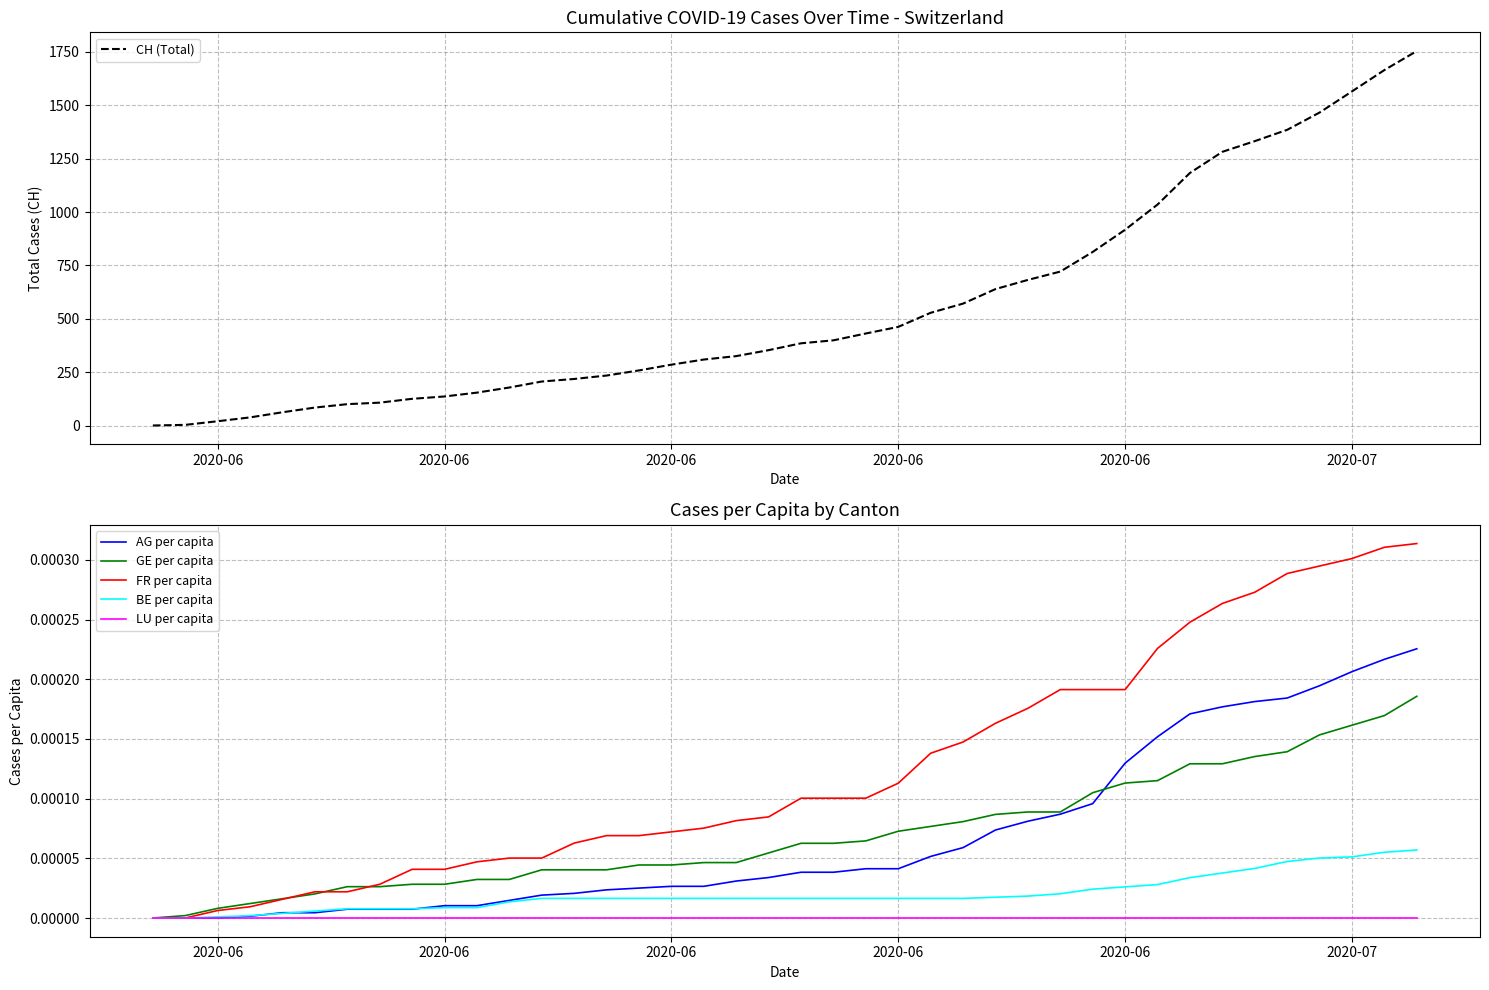

How many times do GE per capita and FR per capita cross each other?

3